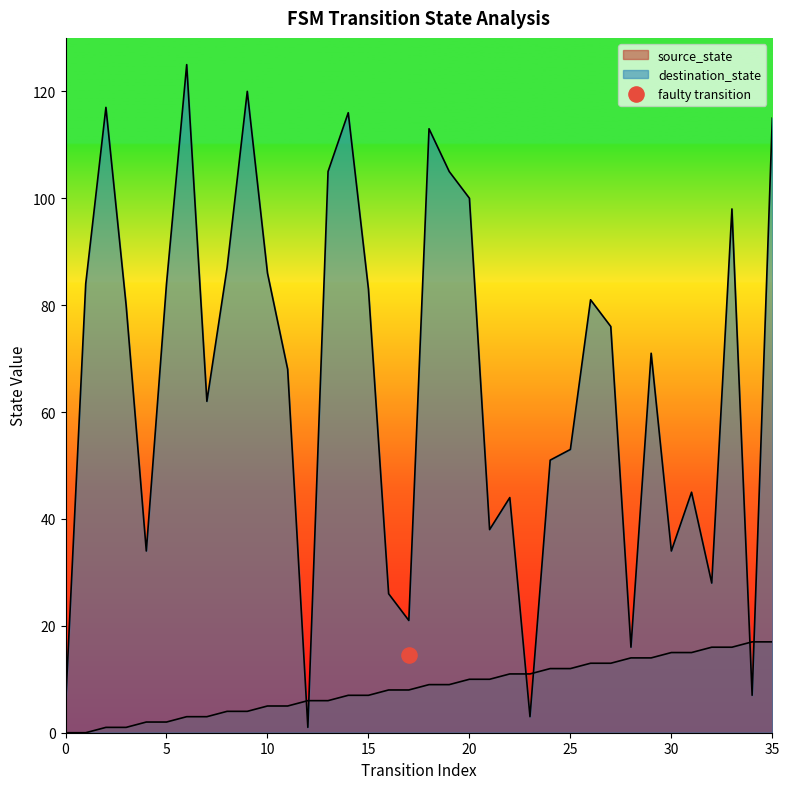

What are all the series names shown in the legend?

source_state, destination_state